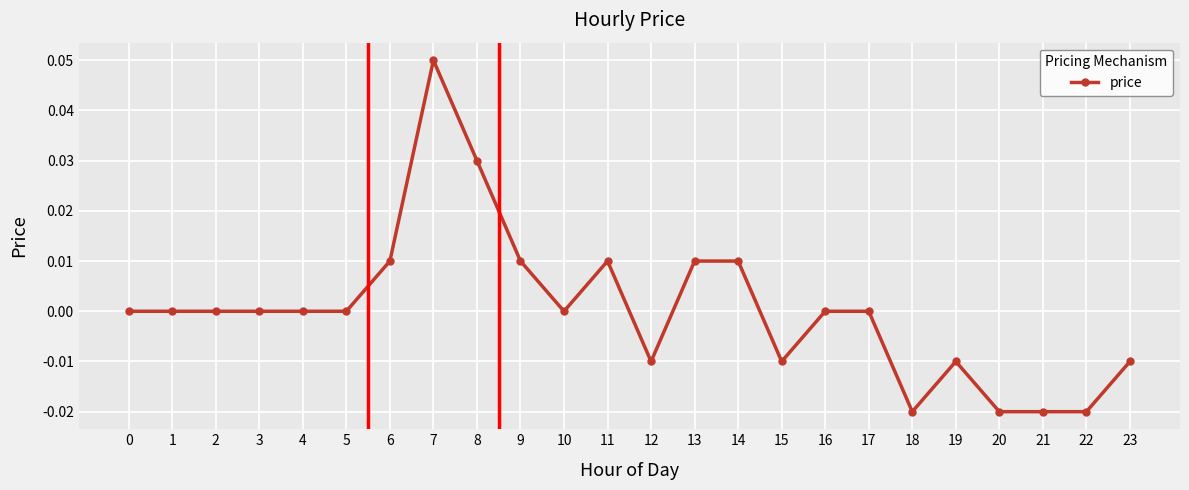

Which has a higher value, 19 or 11?

11